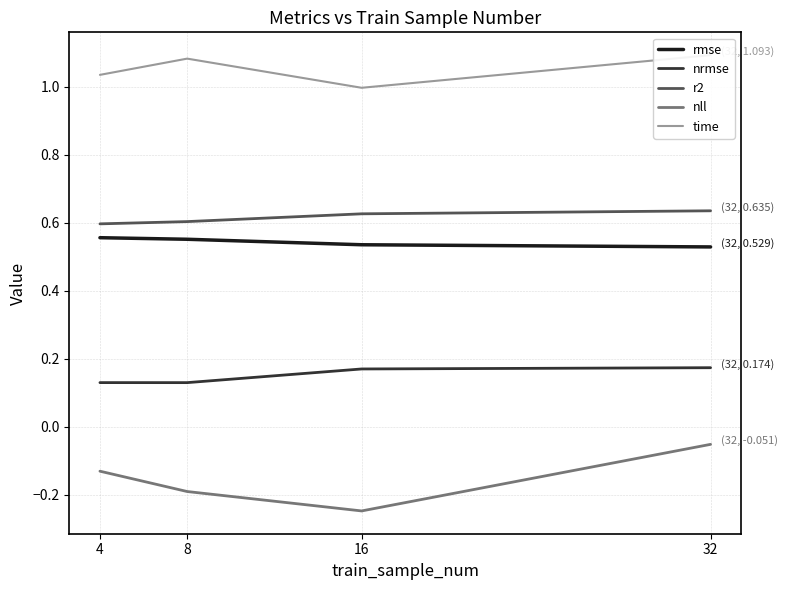

What is the sum of the r2 values at 4 and 8?

1.2